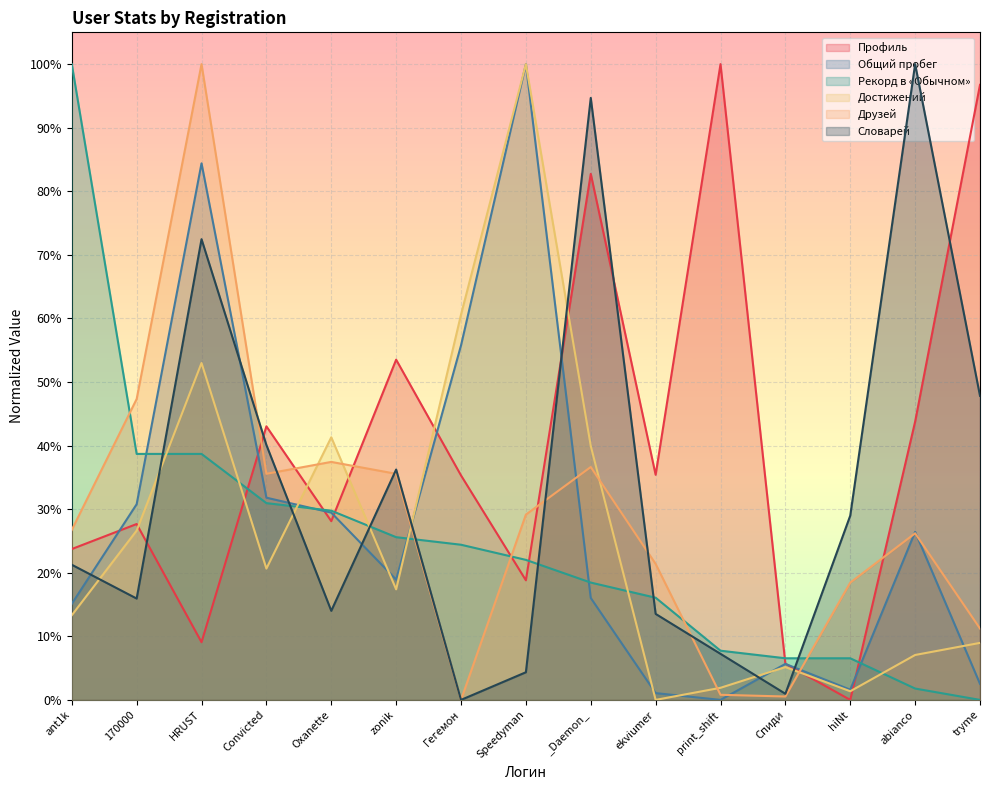

Read the Профиль value at HRUST.

0.1